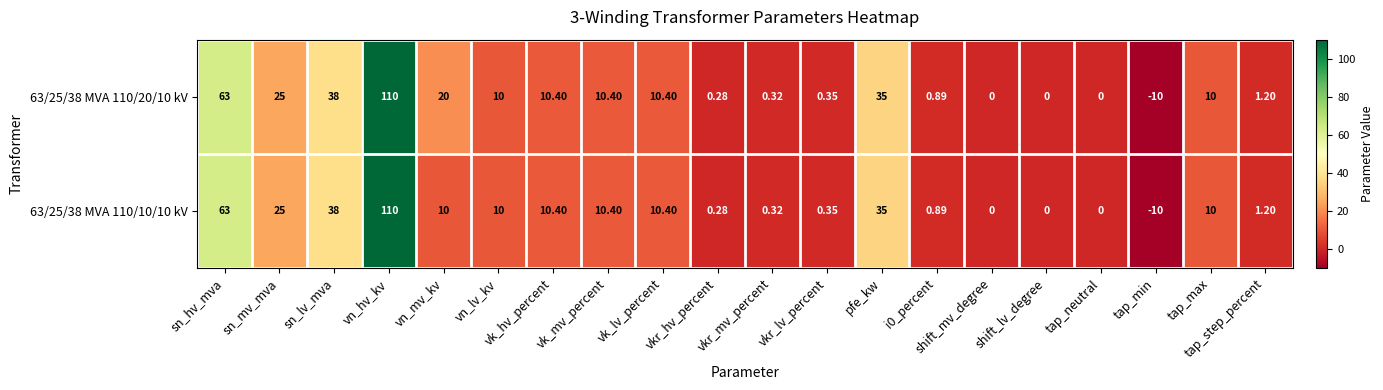

Is the value of 63/25/38 MVA 110/10/10 kV at tap_step_percent greater than the value of 63/25/38 MVA 110/20/10 kV at vn_mv_kv?

No